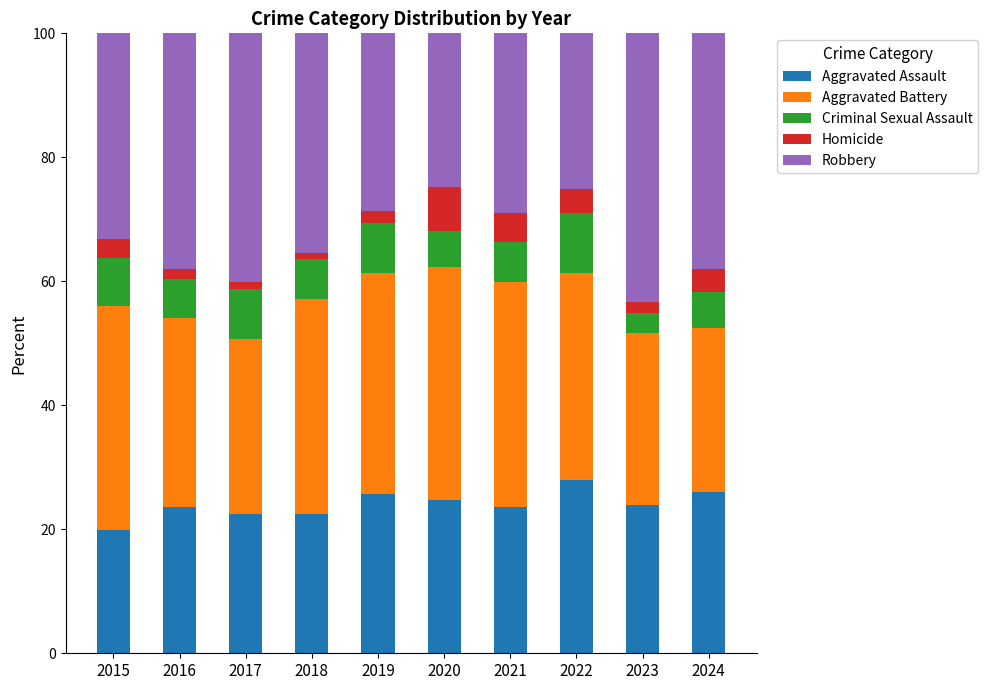

What is the difference between the maximum and second lowest values in the Aggravated Assault series?

5.5